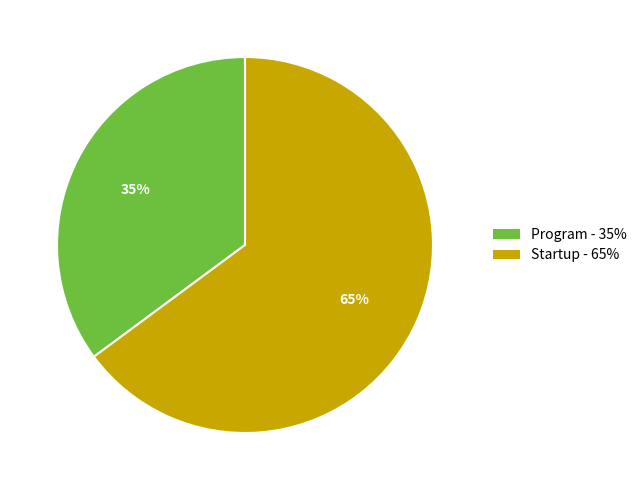

Does Program represent more than half of the total?

No